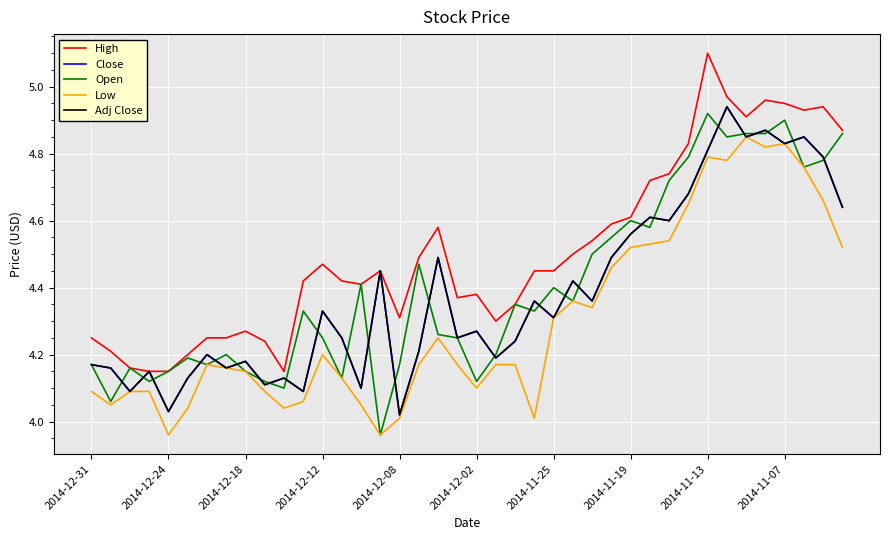

Does the chart have visible grid lines?

Yes